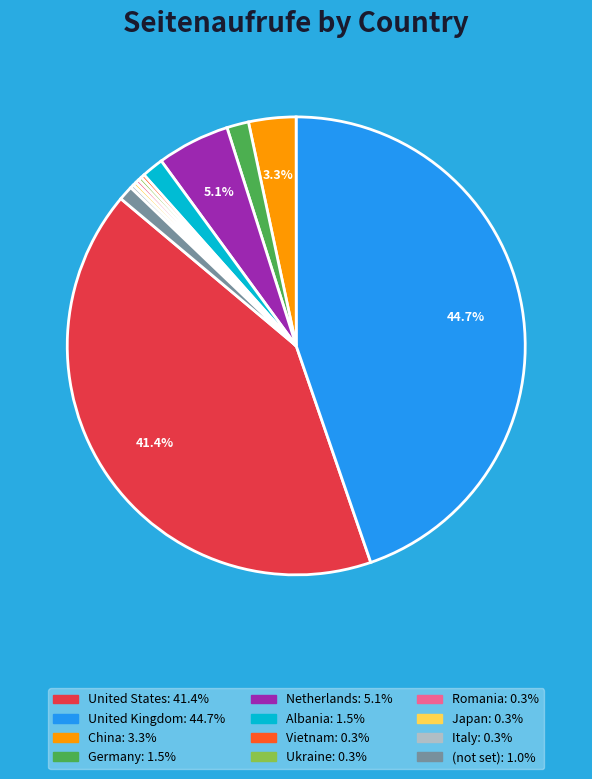

Is there any slice that represents more than half of the pie?

No